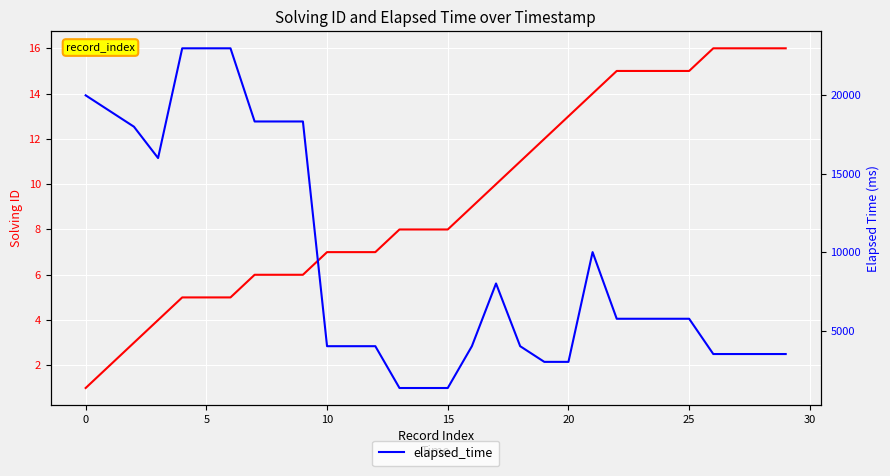

True or false: elapsed_time has a value of 5750 at 22.

True